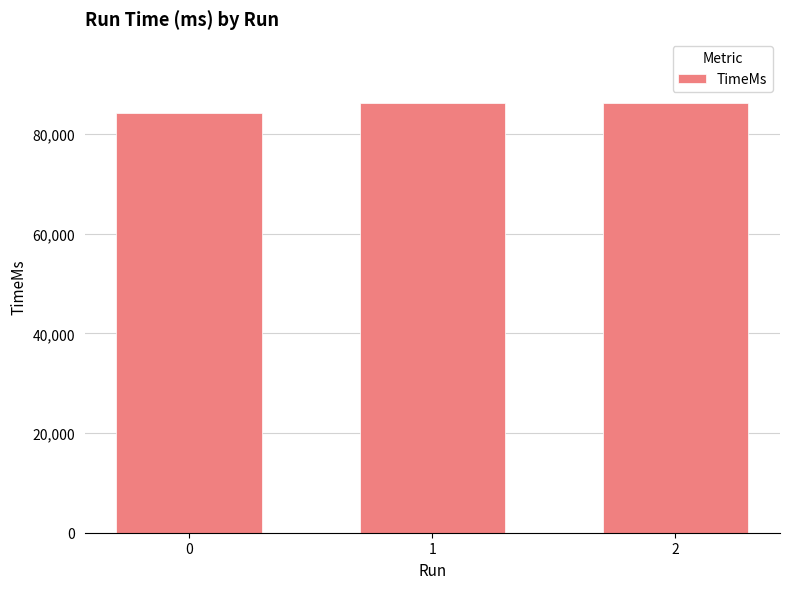

Does the chart contain any negative values?

No